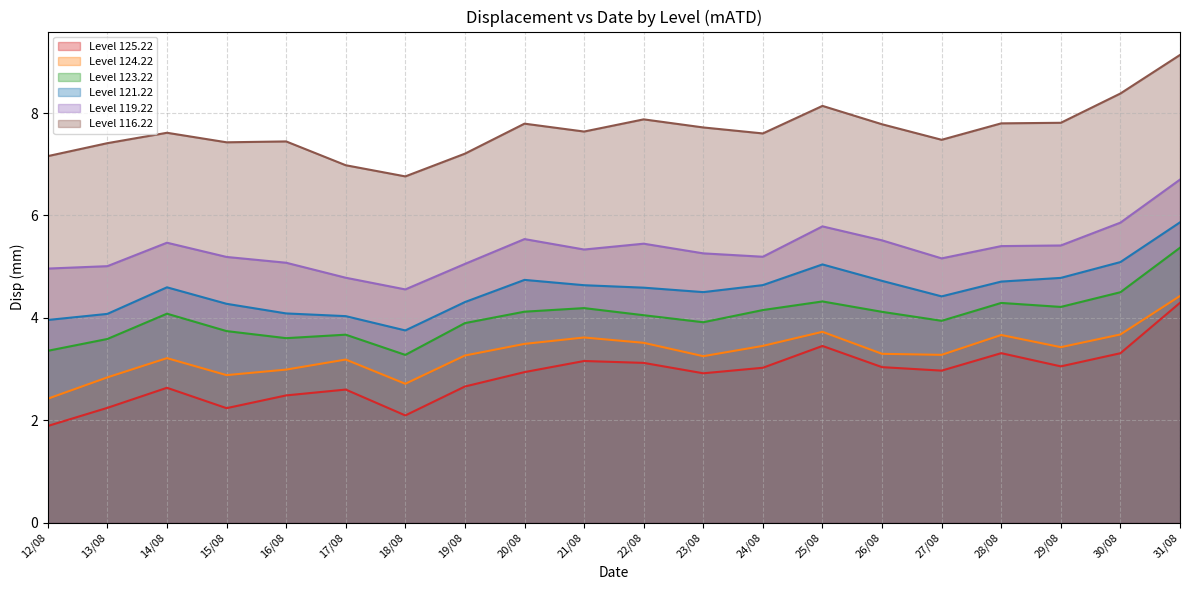

How many data points in Level 124.22 are less than 3?

5